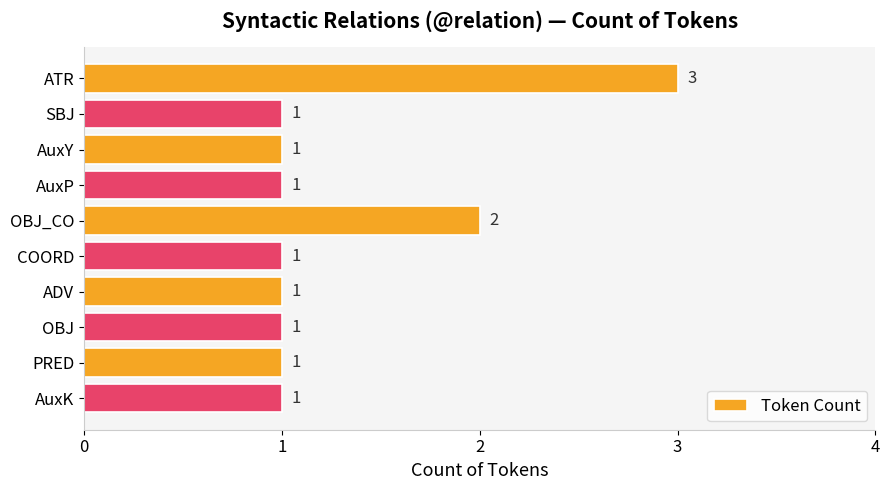

True or false: the data shows 1 at AuxK.

True